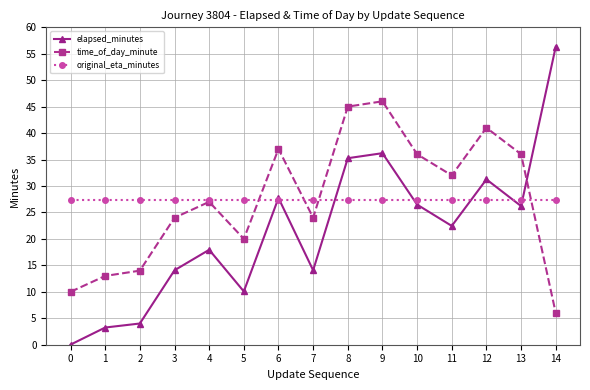

At how many categories does at least one series exceed 6?

15